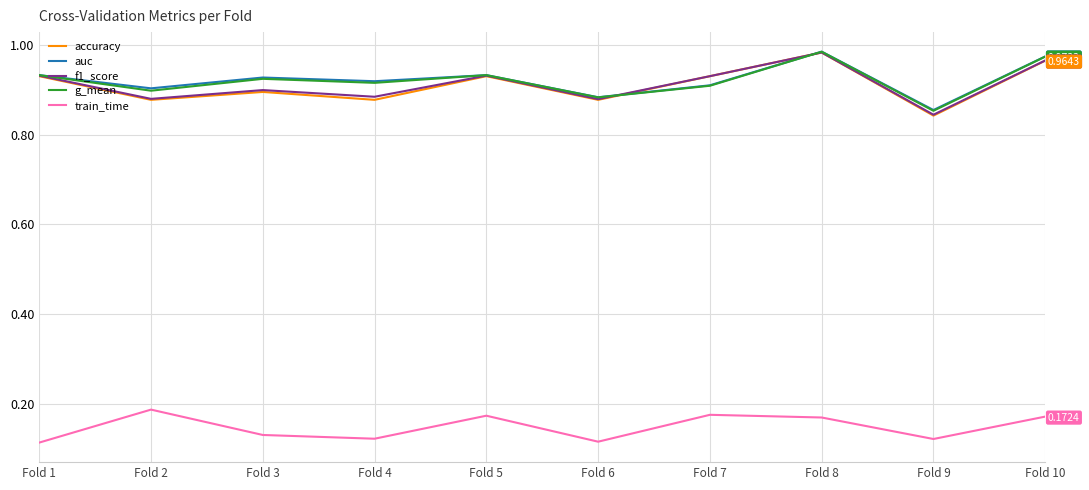

True or false: auc and train_time cross at least once.

False